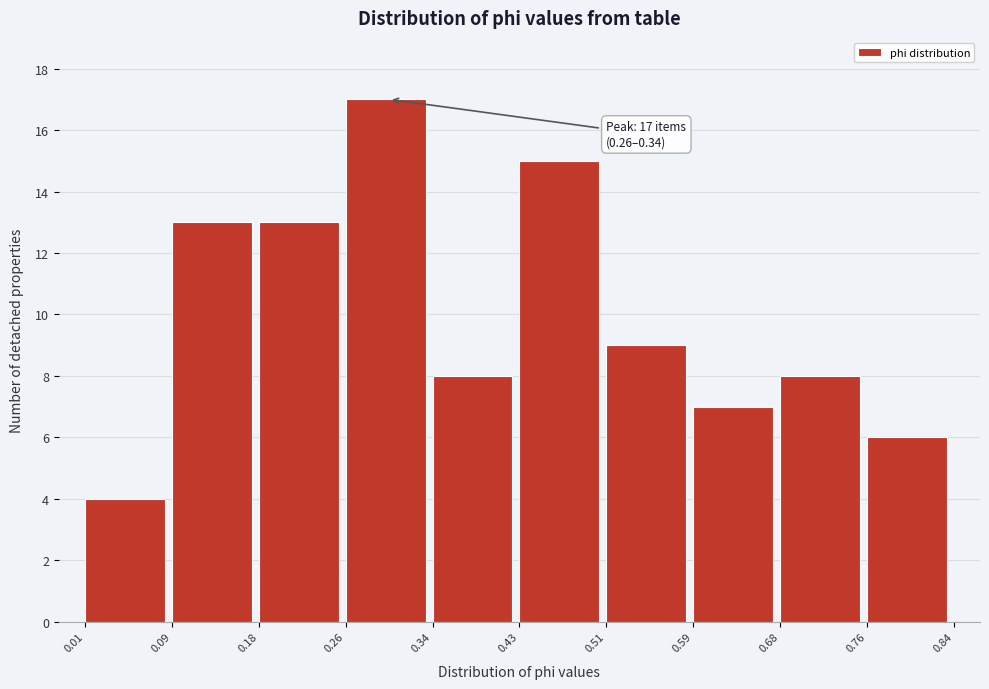

Which range on the x-axis has the tallest bar?

0.26 to 0.34